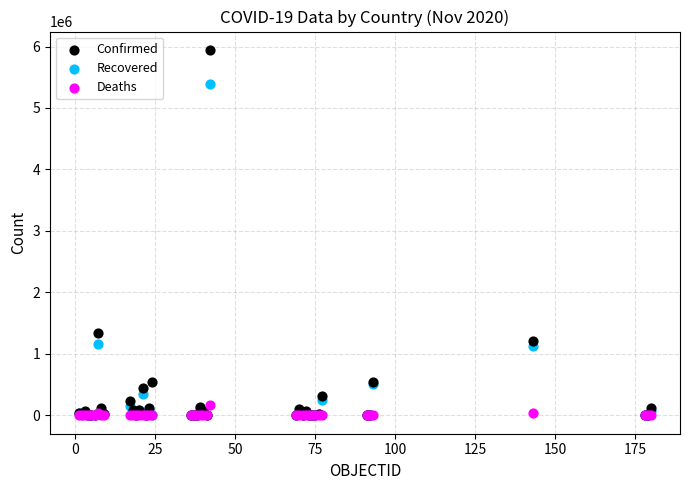

Which series contains the highest Y value?

Confirmed